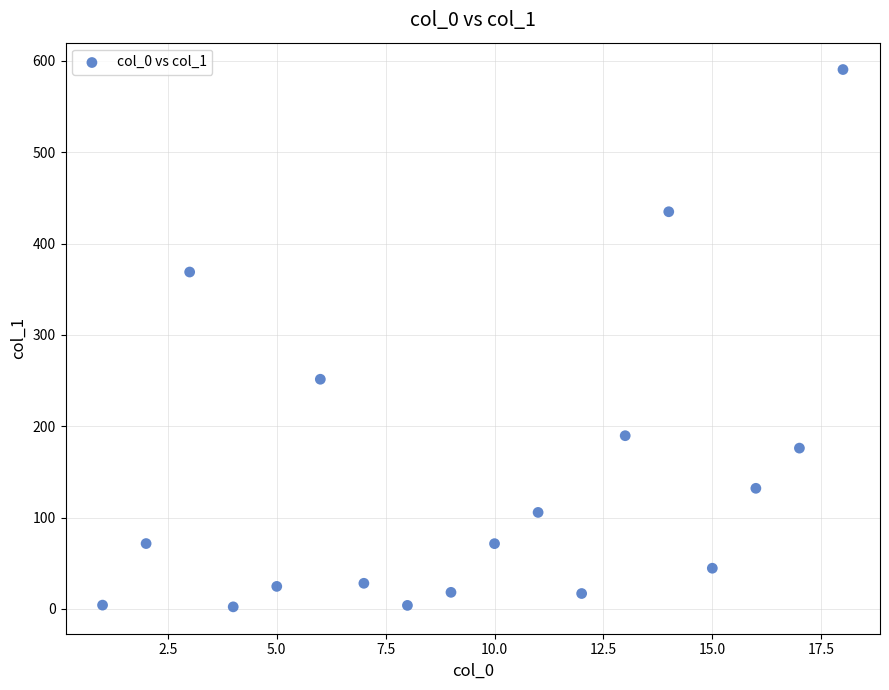

What is the range of Y values (max minus min)?

588.3